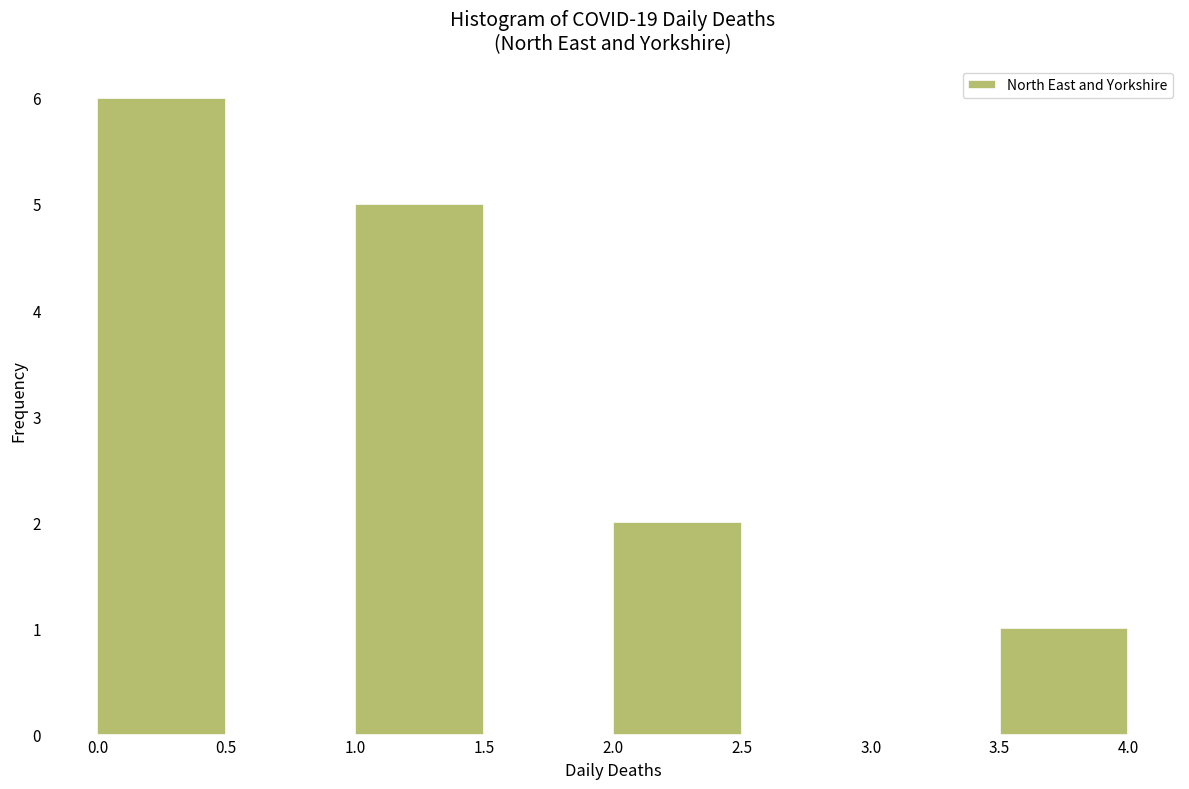

Over which range of the x-axis is the bar tallest?

0.0 to 0.5